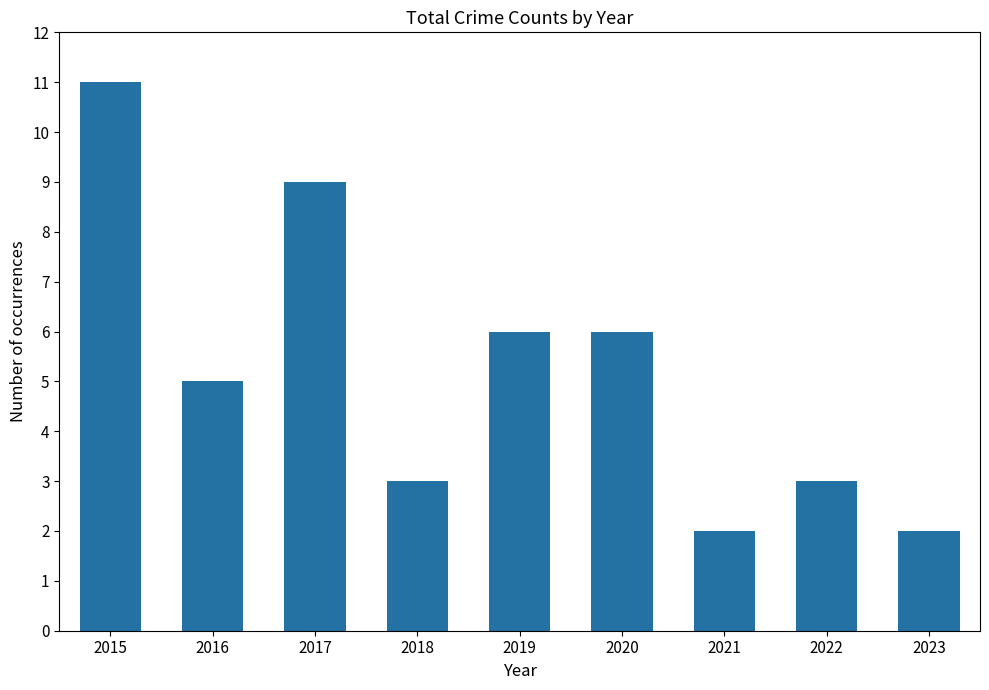

What is the approximate value at 2022?

3